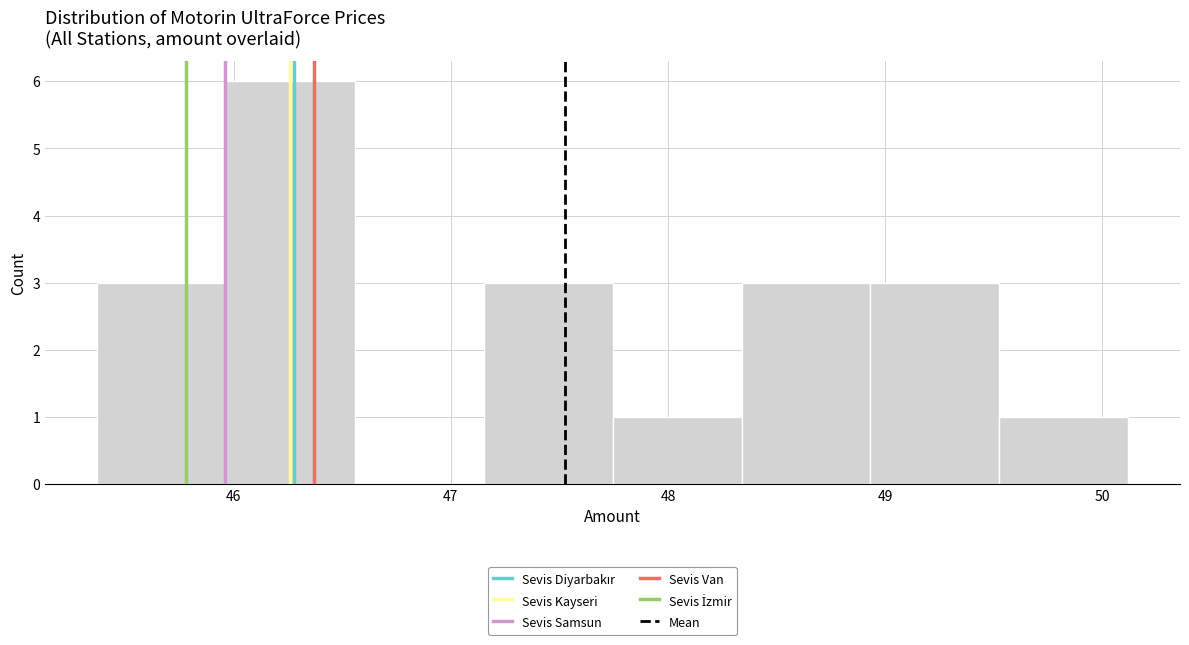

Reading left to right, transcribe this chart: for each bar, give the range it covers on the x-axis and its height. Neither the bar edges nor the heights are printed on the chart, so give them approximately, as read against the axes.

45.4 to 46.0: 3
46.0 to 46.6: 6
46.6 to 47.2: 0
47.2 to 47.7: 3
47.7 to 48.3: 1
48.3 to 48.9: 3
48.9 to 49.5: 3
49.5 to 50.1: 1